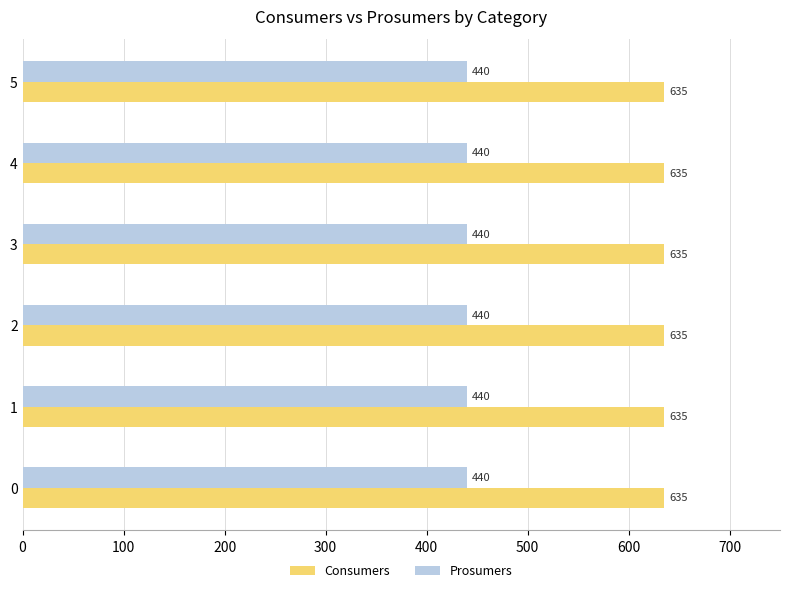

At how many categories does at least one series exceed 595?

6